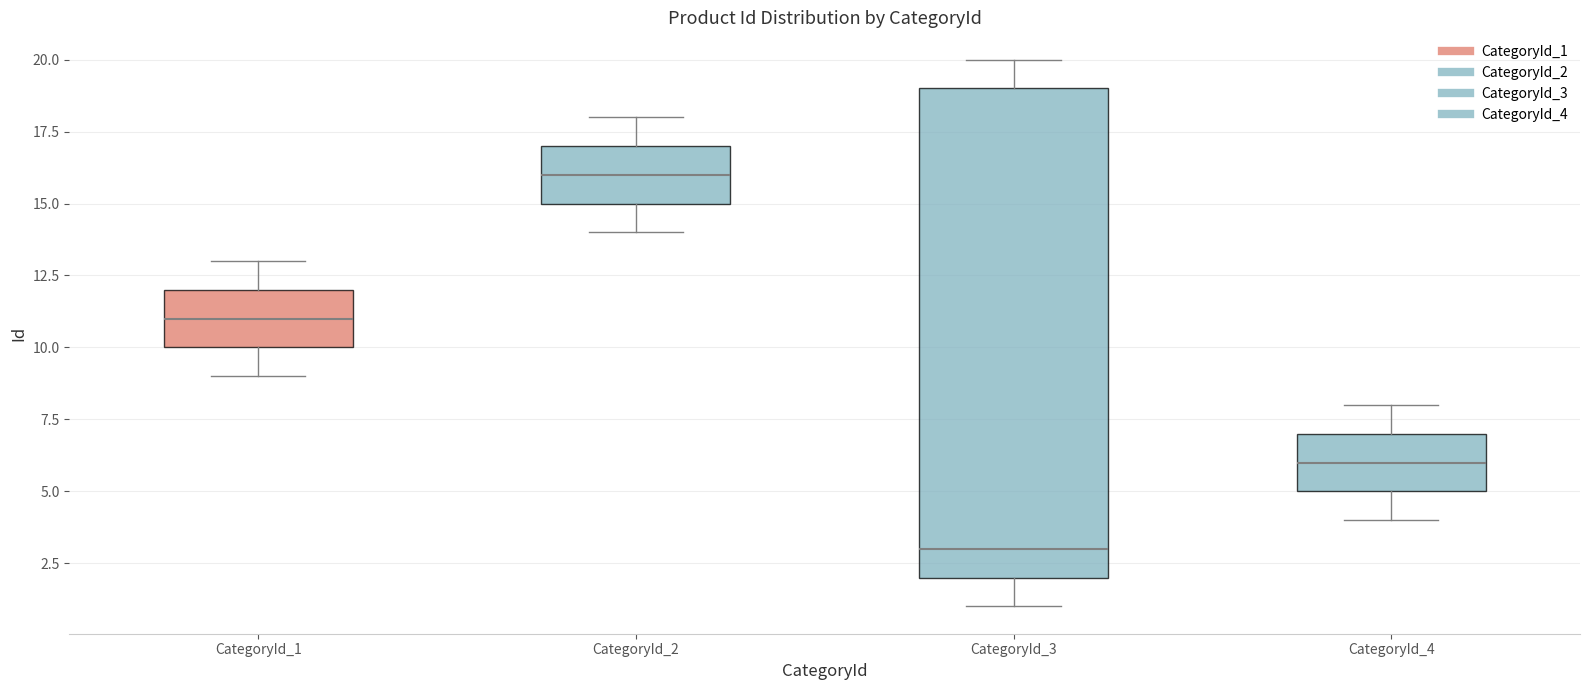

Where is the upper edge of the box for CategoryId_3 on the y-axis? The values are not printed on the chart, so give them approximately, as read against the axis.

19